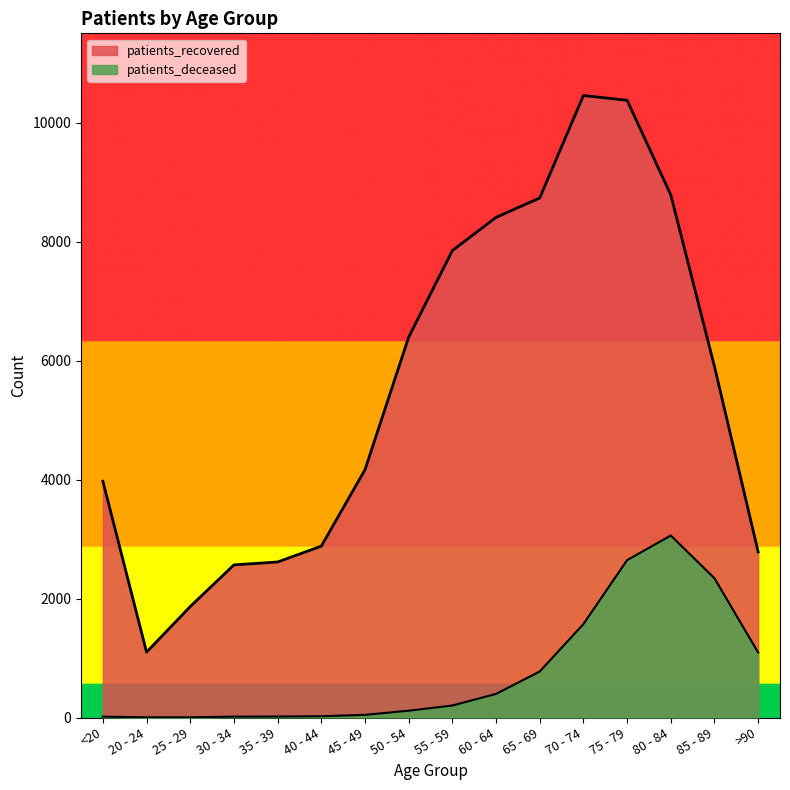

True or false: patients_recovered and patients_deceased intersect in this chart.

False